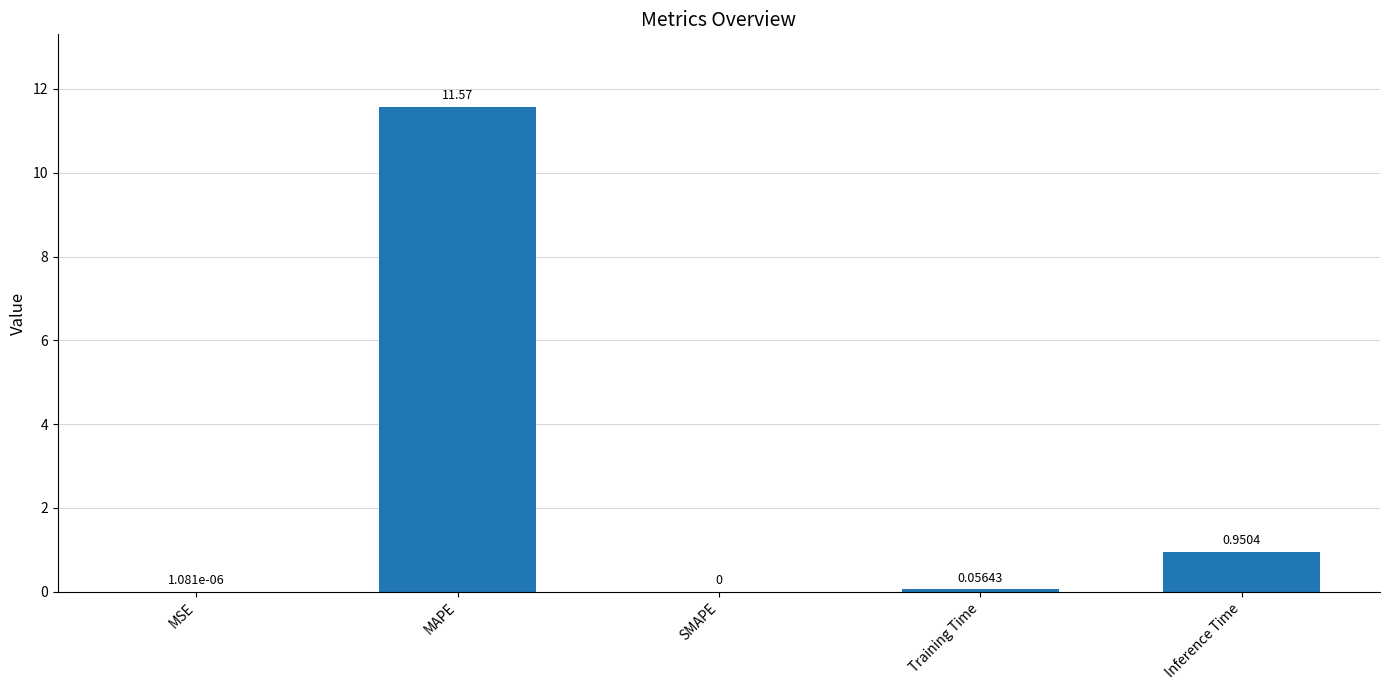

What is the change in value from MAPE to SMAPE?

-11.6